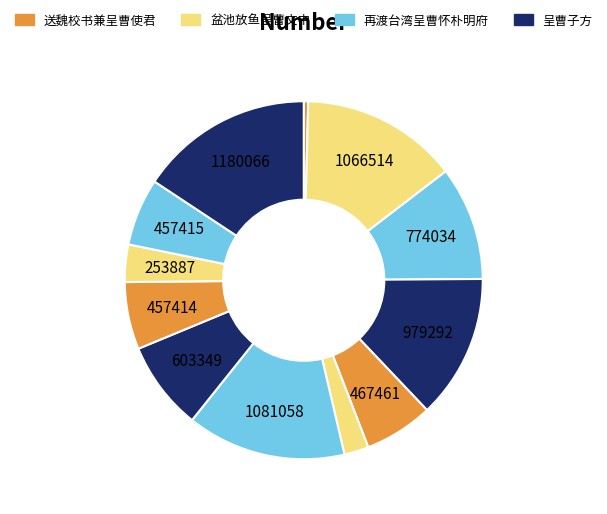

To the nearest percent, what is the average slice percentage?

8%